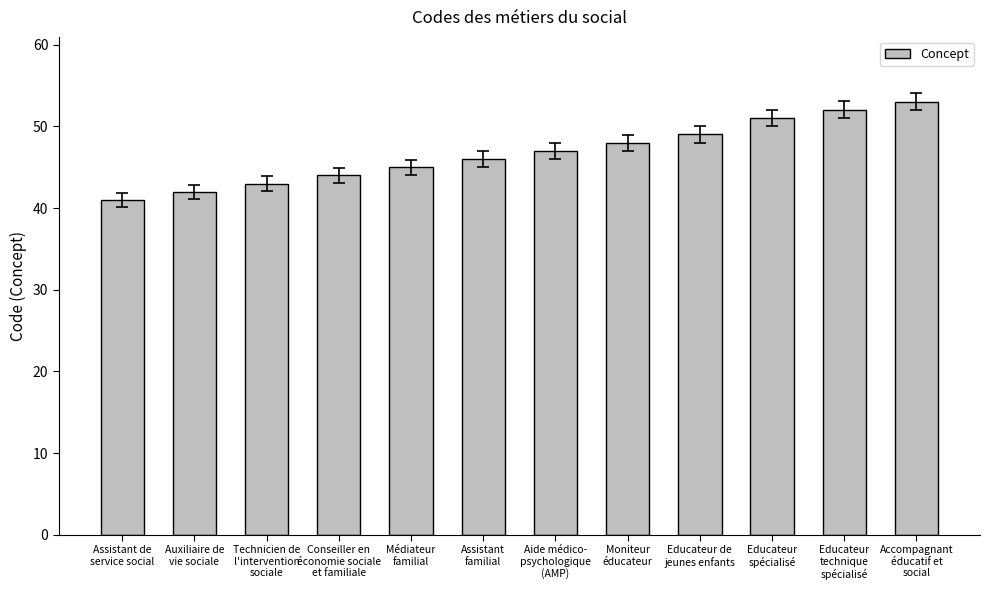

Count the number of categories in the chart.

12